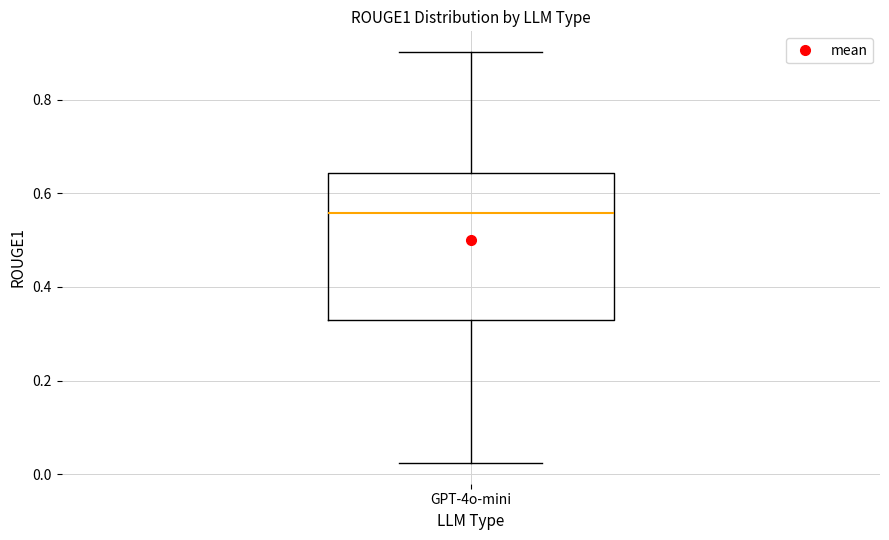

Where does the lower whisker of the box for GPT-4o-mini end on the y-axis? The values are not printed on the chart, so give them approximately, as read against the axis.

0.02